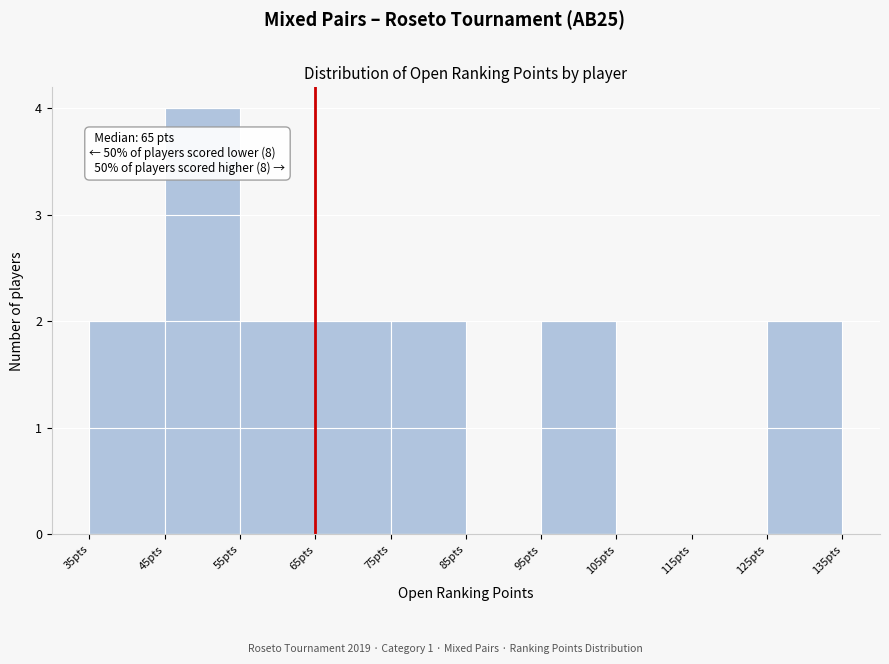

Which range on the x-axis has the tallest bar?

45 to 55